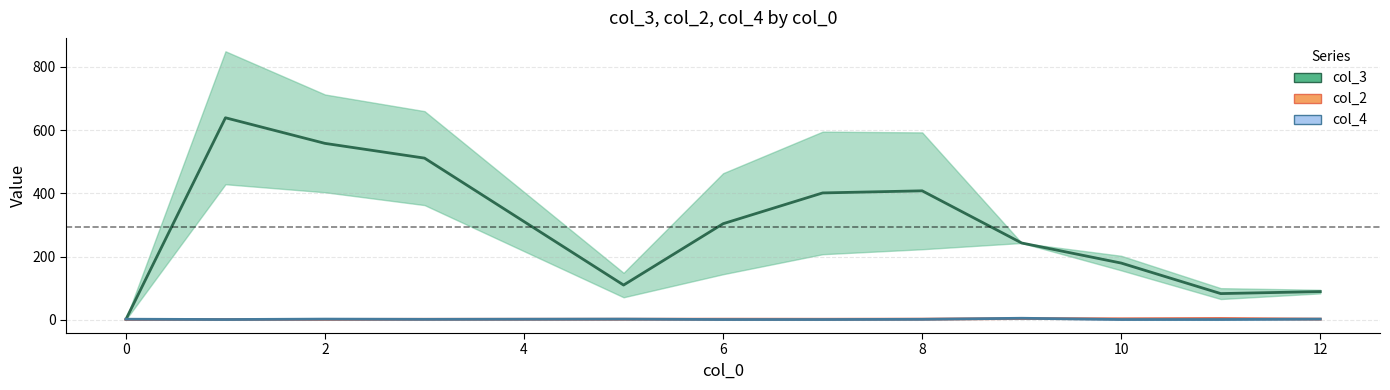

How many values in the col_3 (mean) series are below 304?

6